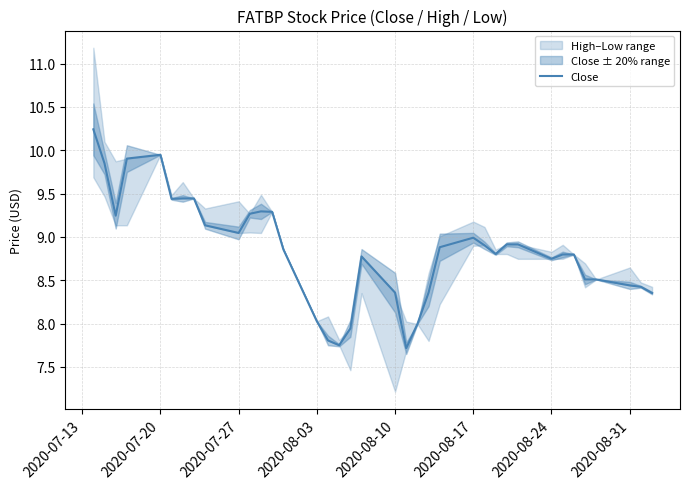

What is the maximum value for Close?

10.2